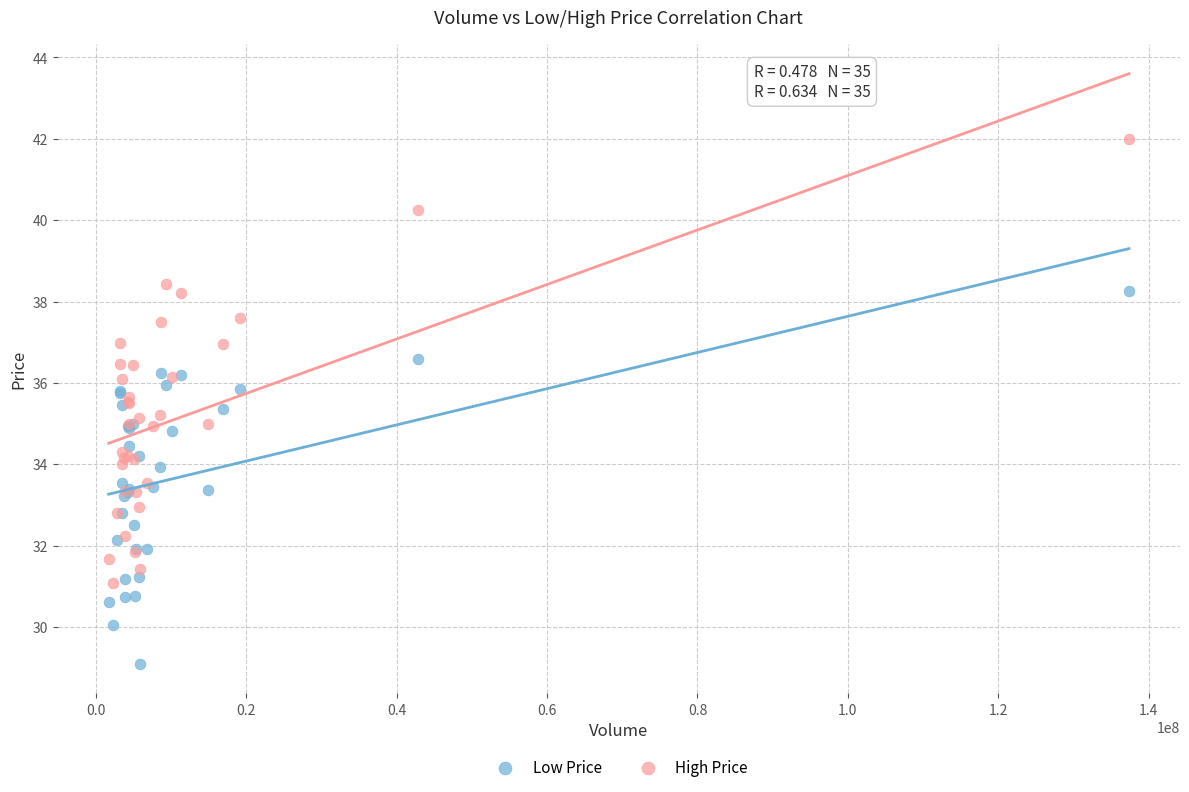

Which series contains the highest Y value?

High Price